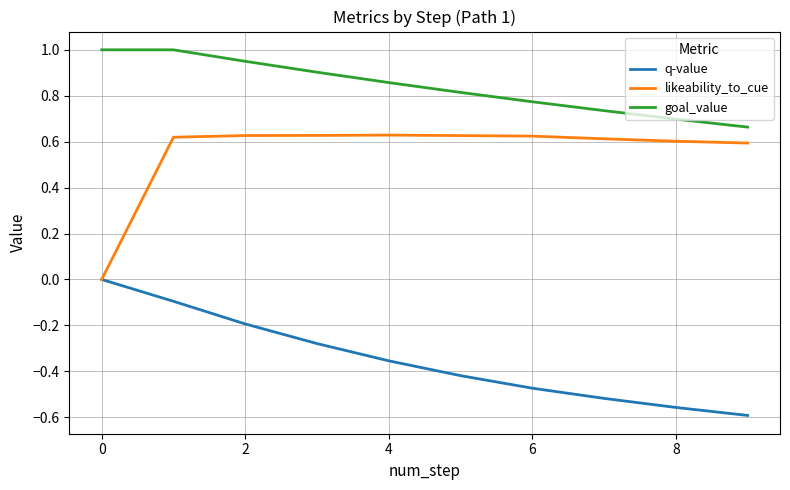

What is the maximum value shown in the chart?

1.0